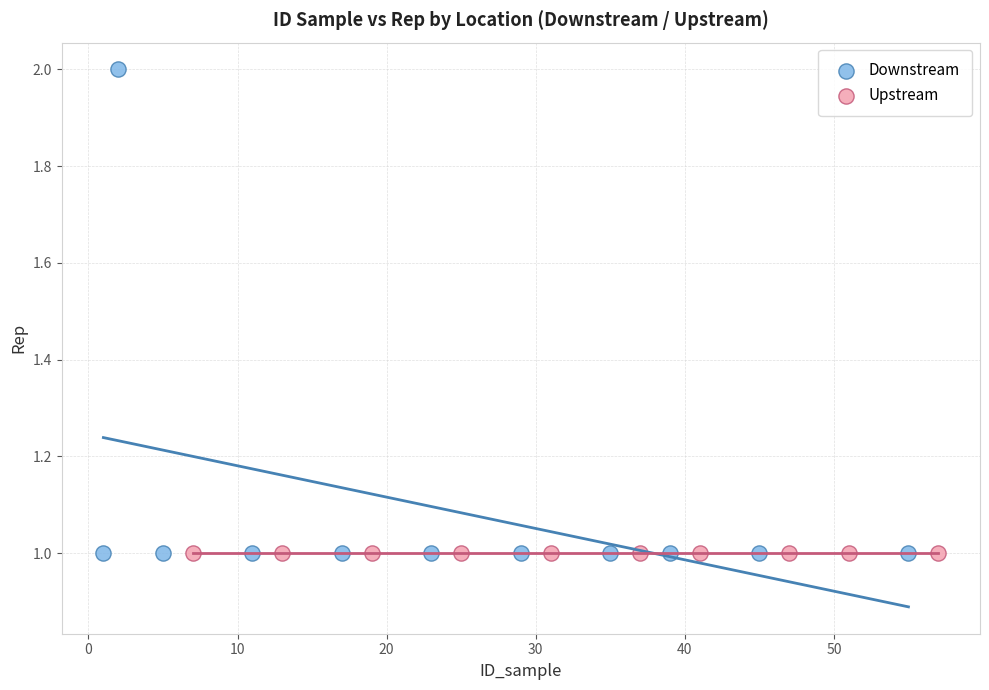

Which series reaches the maximum Y coordinate?

Downstream